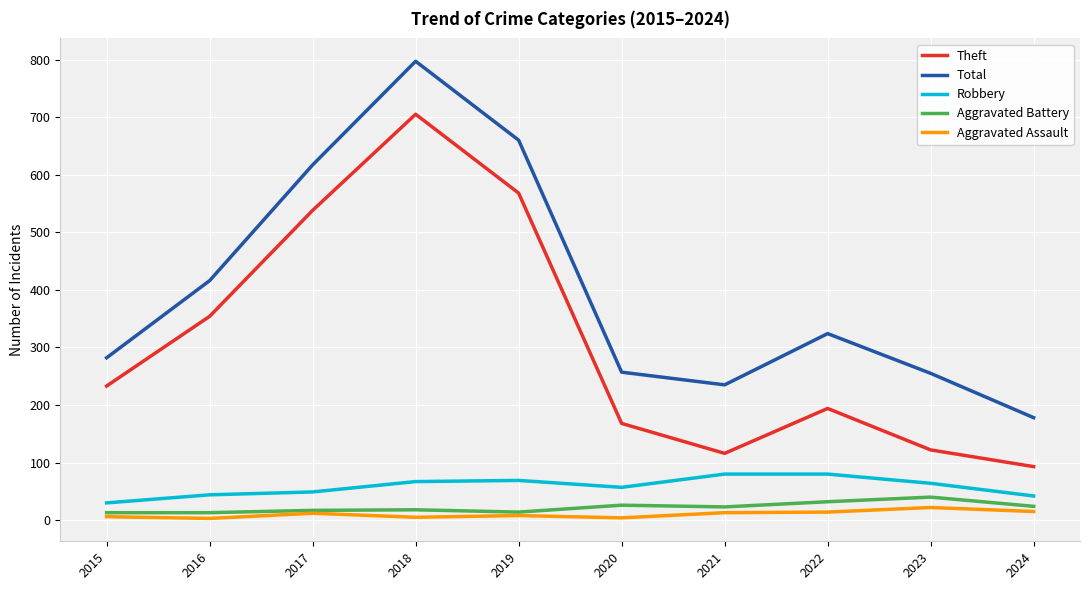

Is the value of Theft at 2022 greater than the value of Aggravated Battery at 2023?

Yes